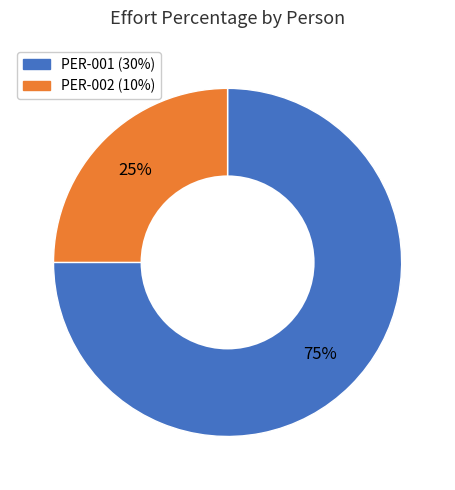

Is there a majority slice in this chart?

Yes